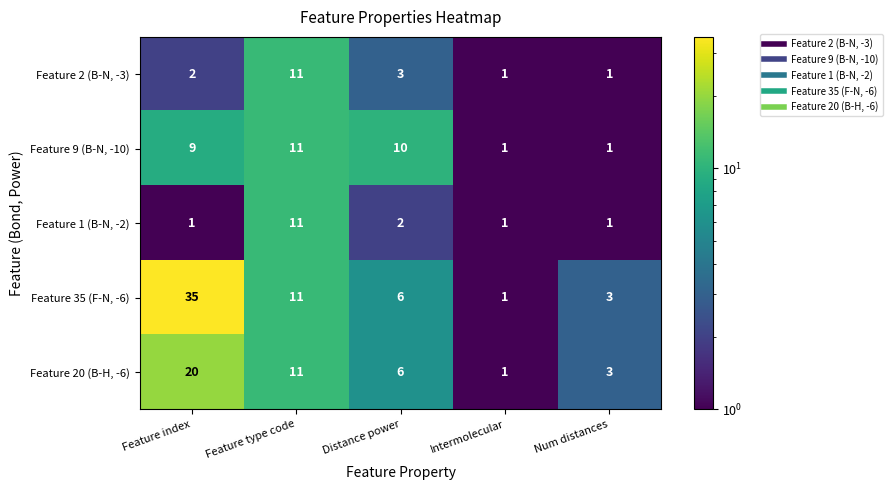

At how many categories does at least one series exceed 17?

1